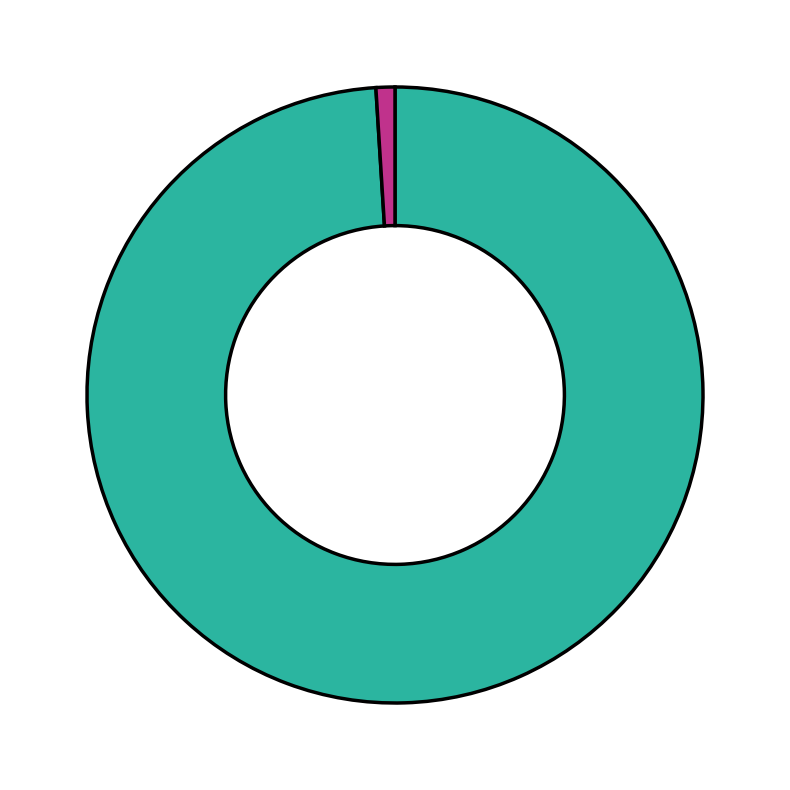

How many segments does this pie chart have?

2